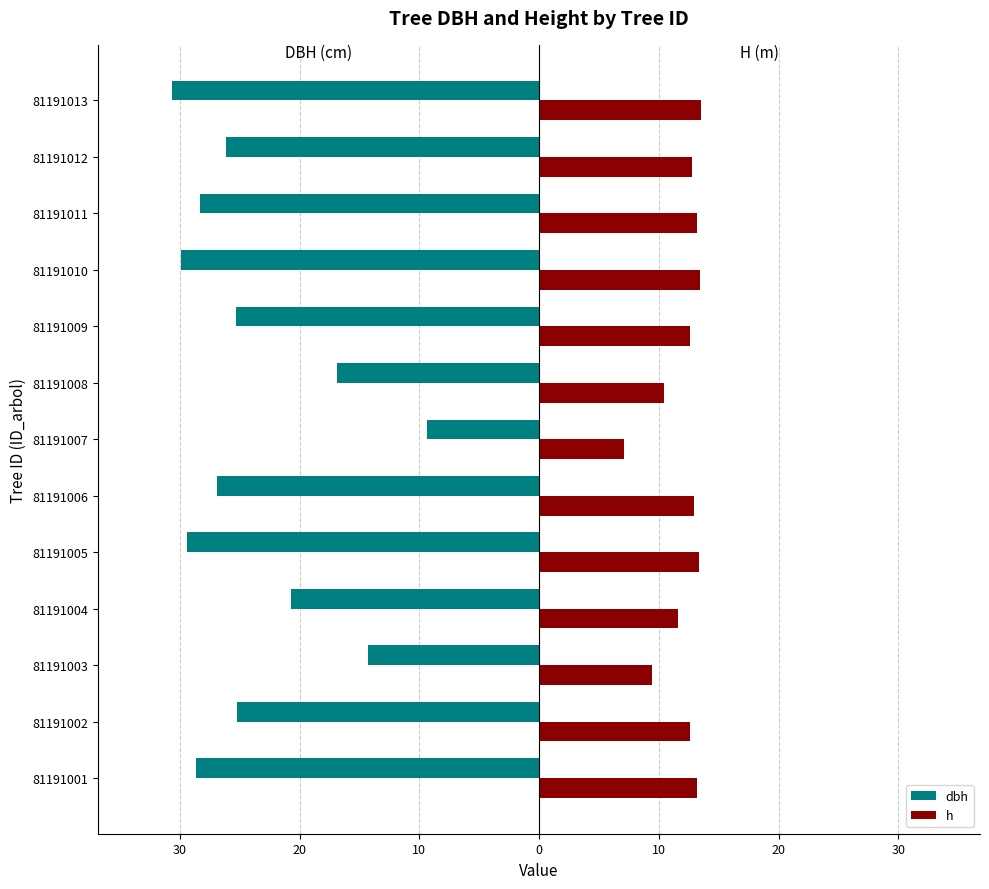

What are all the series names shown in the legend?

dbh, h